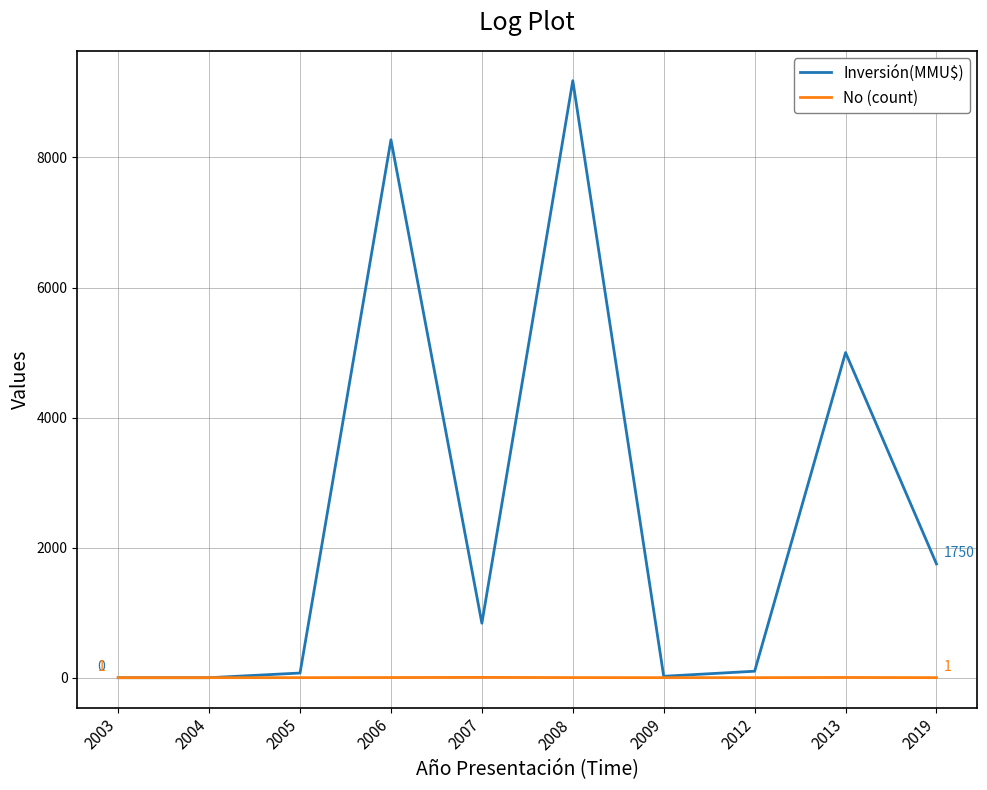

True or false: Inversión(MMU$) has a value of 8272 at 2006.

True